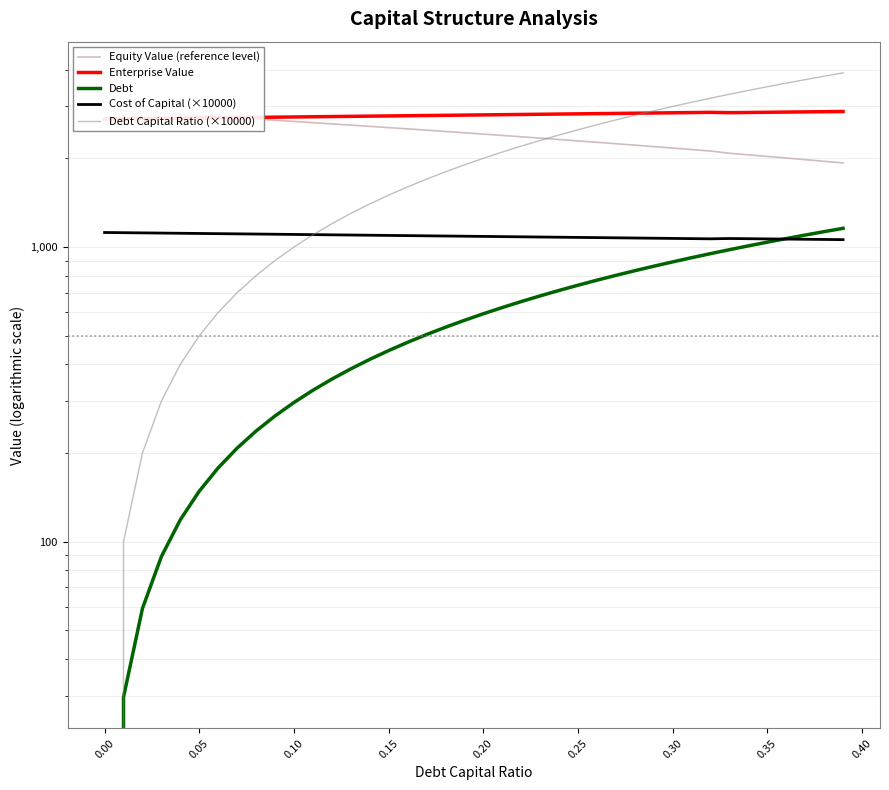

Reading right to left, transcribe all the data shown in this chart.

Equity Value (reference level): 1929.2	1954.4	1979.6	2004.9	2030.1	2055.4	2080.7	2117.5	2142.4	2167.4	2192.3	2217.2	2242.2	2267.2	2292.2	2317.2	2342.3	2367.3	2392.4	2417.4	2442.5	2467.6	2492.8	2517.9	2543.1	2568.2	2593.4	2618.6	2643.8	2669.0	2694.3	2719.5	2744.8	2770.1	2795.4	2820.7	2846.0	2871.3	2896.7	2922.1
Enterprise Value: 2884.4	2879.9	2875.4	2871.0	2866.5	2862.1	2857.7	2864.9	2860.1	2855.3	2850.6	2845.9	2841.2	2836.5	2831.8	2827.1	2822.5	2817.8	2813.2	2808.6	2804.0	2799.4	2794.9	2790.3	2785.8	2781.3	2776.8	2772.3	2767.8	2763.4	2758.9	2754.5	2750.1	2745.7	2741.3	2736.9	2732.6	2728.2	2723.9	2719.6
Debt: 1157.6	1128.0	1098.3	1068.6	1038.9	1009.2	979.5	949.9	920.2	890.5	860.8	831.1	801.4	771.8	742.1	712.4	682.7	653.0	623.3	593.7	564.0	534.3	504.6	474.9	445.2	415.6	385.9	356.2	326.5	296.8	267.1	237.5	207.8	178.1	148.4	118.7	89.0	59.4	29.7	0.0
Cost of Capital (×10000): 1059.5	1061.1	1062.7	1064.2	1065.8	1067.3	1068.9	1066.4	1068.1	1069.7	1071.4	1073.1	1074.8	1076.5	1078.2	1079.9	1081.6	1083.3	1084.9	1086.6	1088.3	1090.0	1091.7	1093.4	1095.1	1096.8	1098.5	1100.1	1101.8	1103.5	1105.2	1106.9	1108.6	1110.3	1112.0	1113.7	1115.3	1117.0	1118.7	1120.4
Debt Capital Ratio (×10000): 3900.0	3800.0	3700.0	3600.0	3500.0	3400.0	3300.0	3200.0	3100.0	3000.0	2900.0	2800.0	2700.0	2600.0	2500.0	2400.0	2300.0	2200.0	2100.0	2000.0	1900.0	1800.0	1700.0	1600.0	1500.0	1400.0	1300.0	1200.0	1100.0	1000.0	900.0	800.0	700.0	600.0	500.0	400.0	300.0	200.0	100.0	0.0